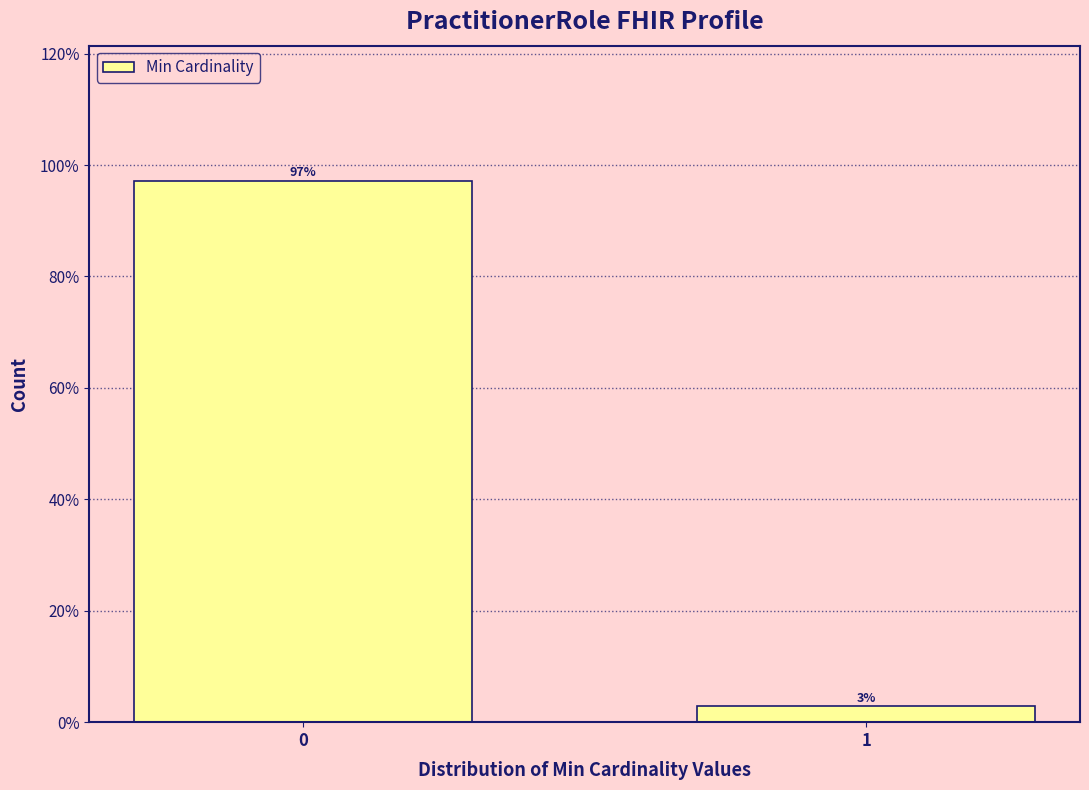

Read the value at 0.

97.1